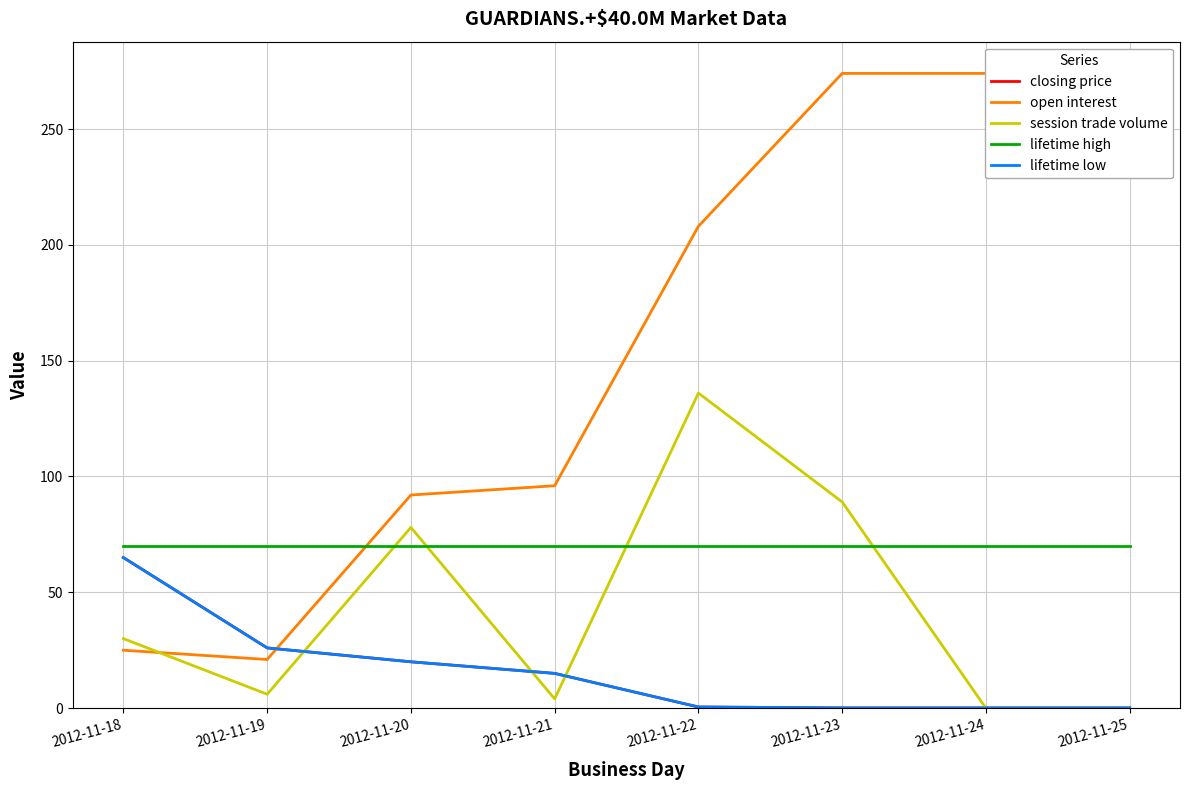

Where is the first local maximum for session trade volume?

2012-11-20